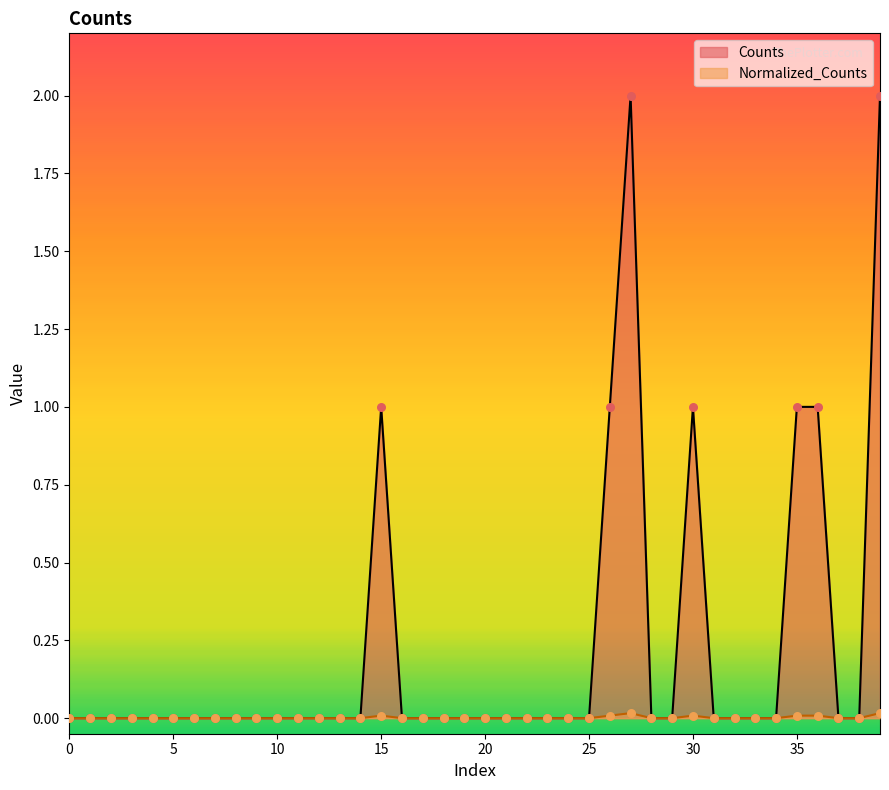

Which series contains the highest Y value?

Counts